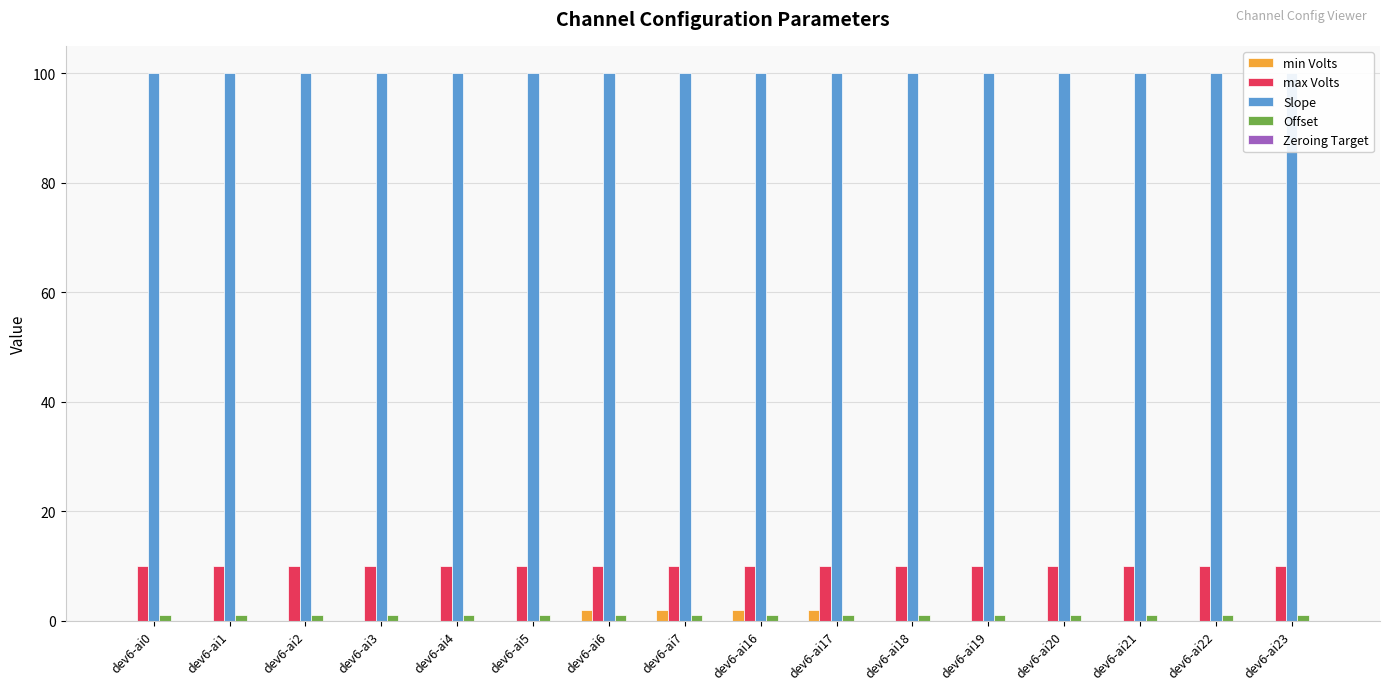

What is the total value across all series at dev6-ai5?

111